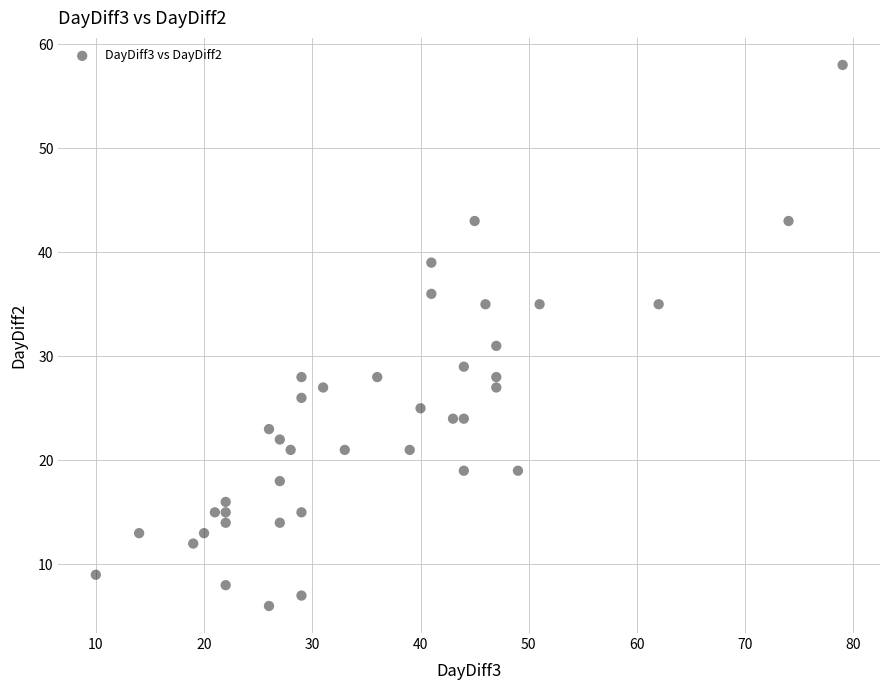

What Y value in the scatter plot is closest to 32?

31